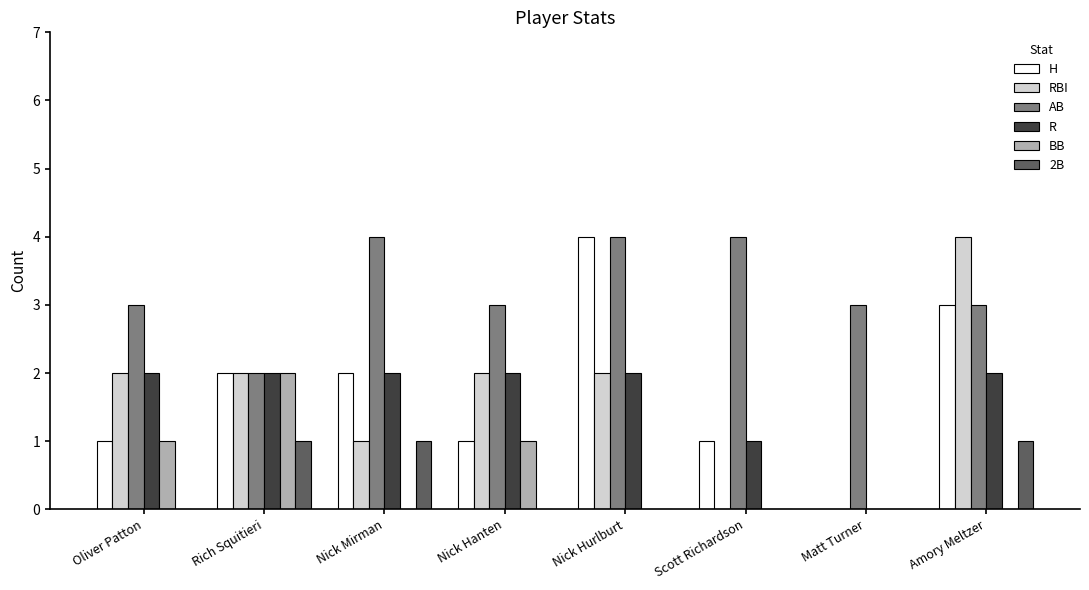

The H series shows 1 at Oliver Patton. True or false?

True